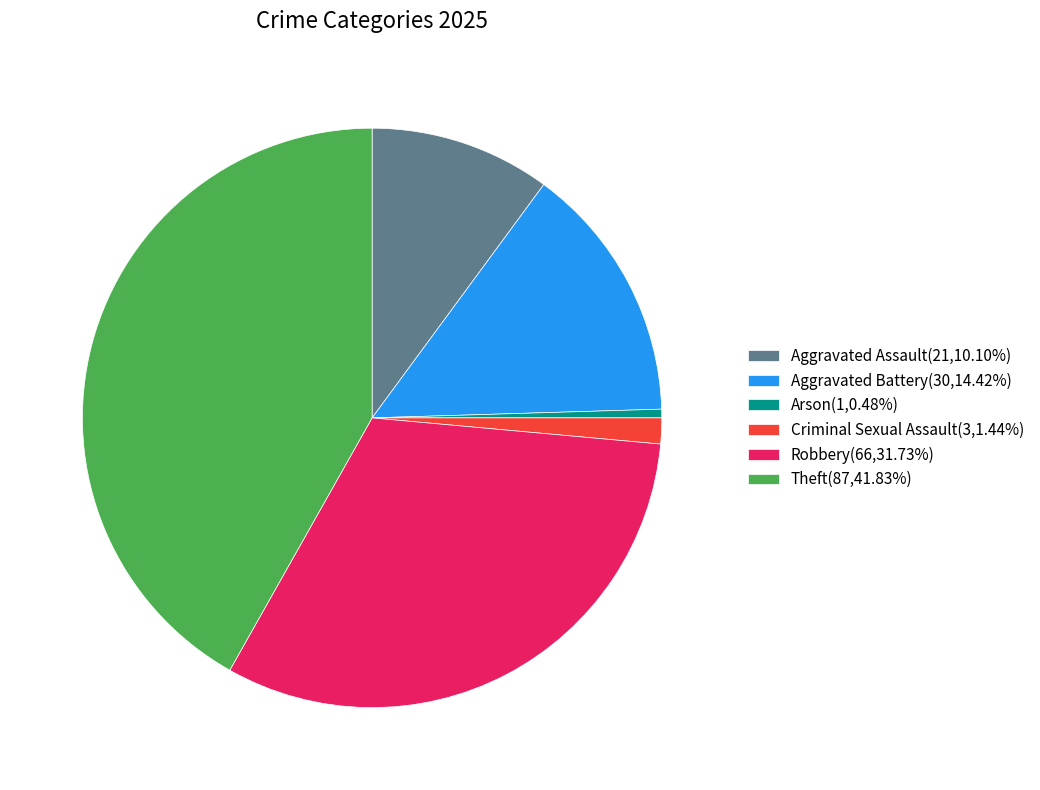

Is the sum of Theft(87,41.83%) and Arson(1,0.48%) greater than half?

No